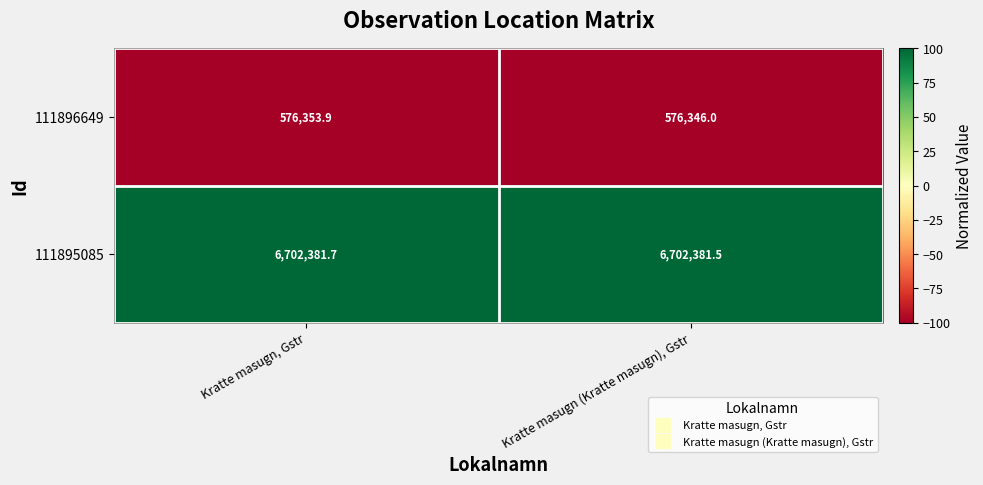

True or false: 111896649 has a value of 576346.0 at Kratte masugn (Kratte masugn), Gstr.

True